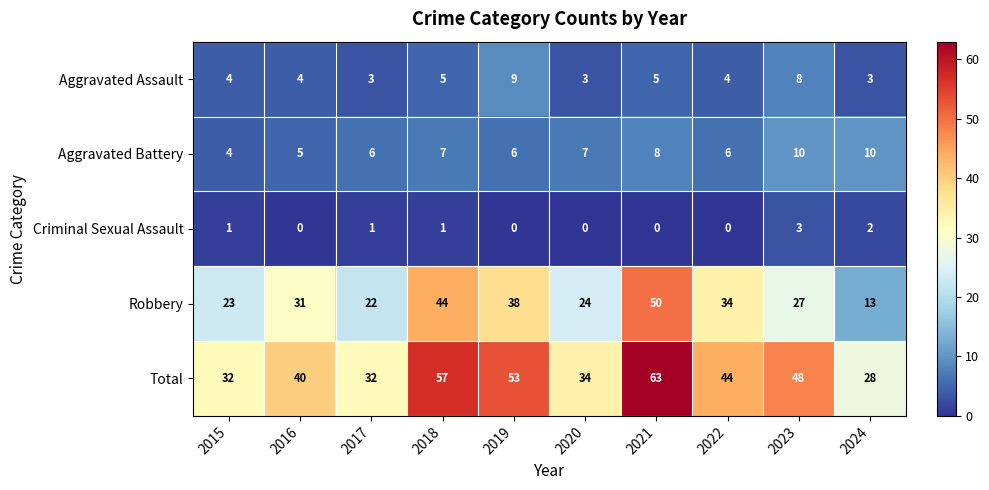

The value of Total at 2016 is 40. True or false?

True